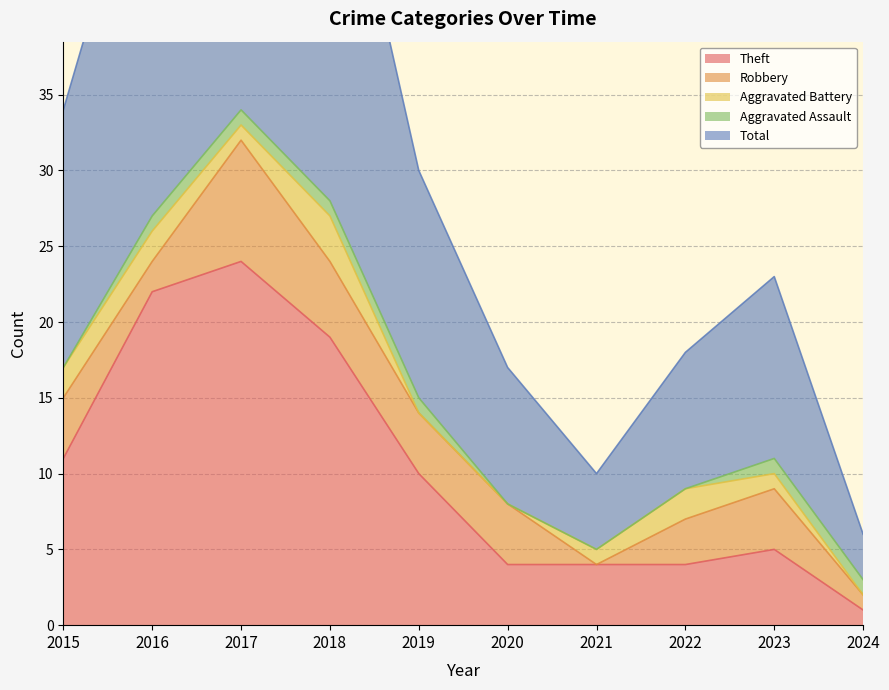

Which category has the lowest value in the Theft series?

2024